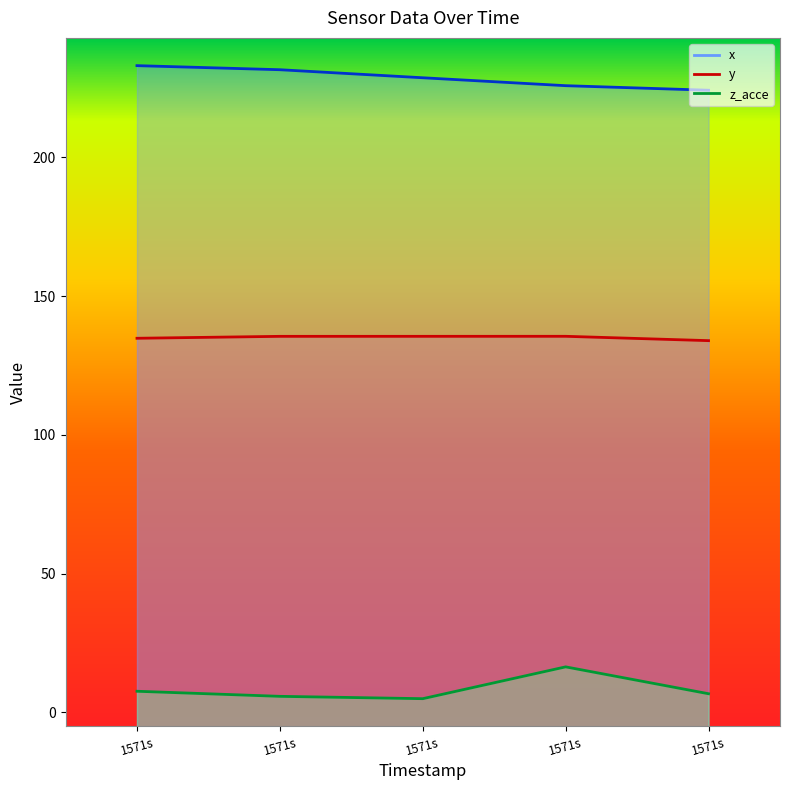

What is the total value across all series at 1571s?

375.4